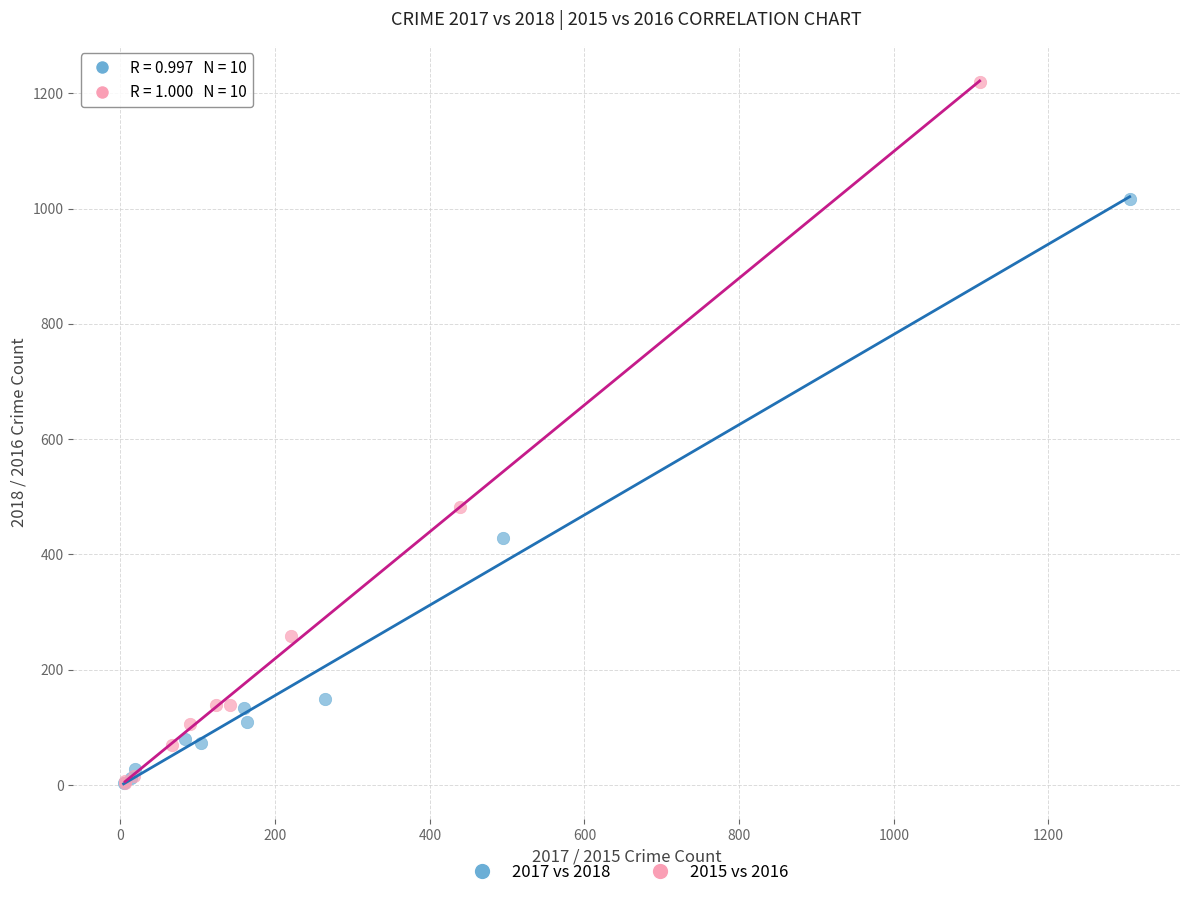

Which series contains the highest Y value?

2015 vs 2016